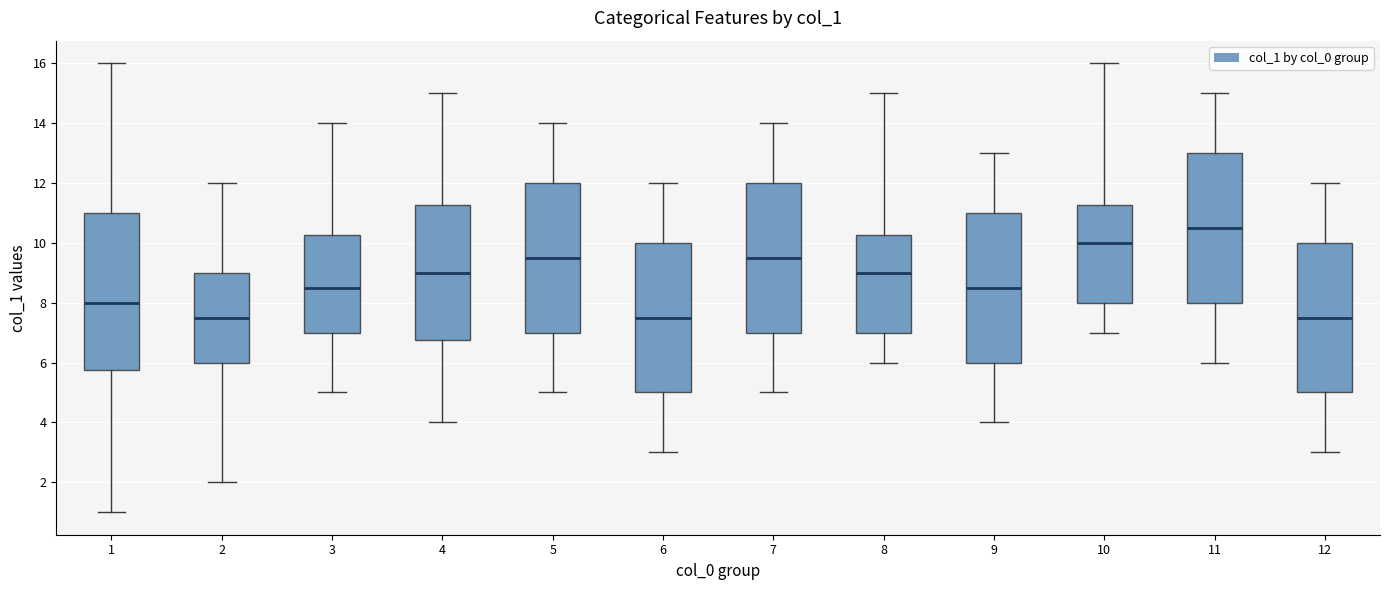

Reading left to right, read every box against the y-axis: the position of its median line, the range the box covers, and the ends of its whiskers. The values are not printed on the chart, so give them approximately, as read against the axis.

1: median 8.0, box 5.8 to 11.0, whiskers 1.0 to 16.0
2: median 7.6, box 6.0 to 9.0, whiskers 2.0 to 12.0
3: median 8.6, box 7.0 to 10.2, whiskers 5.0 to 14.0
4: median 9.0, box 6.8 to 11.2, whiskers 4.0 to 15.0
5: median 9.6, box 7.0 to 12.0, whiskers 5.0 to 14.0
6: median 7.6, box 5.0 to 10.0, whiskers 3.0 to 12.0
7: median 9.6, box 7.0 to 12.0, whiskers 5.0 to 14.0
8: median 9.0, box 7.0 to 10.2, whiskers 6.0 to 15.0
9: median 8.6, box 6.0 to 11.0, whiskers 4.0 to 13.0
10: median 10.0, box 8.0 to 11.2, whiskers 7.0 to 16.0
11: median 10.6, box 8.0 to 13.0, whiskers 6.0 to 15.0
12: median 7.6, box 5.0 to 10.0, whiskers 3.0 to 12.0